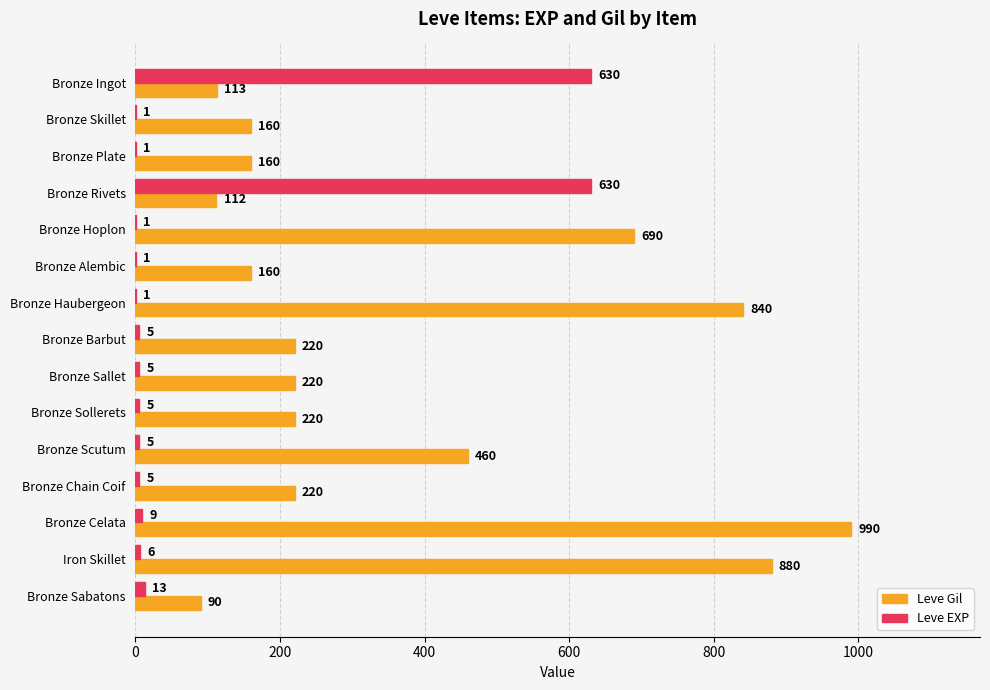

Between Bronze Haubergeon and Bronze Sabatons, which series saw the biggest shift?

Leve Gil